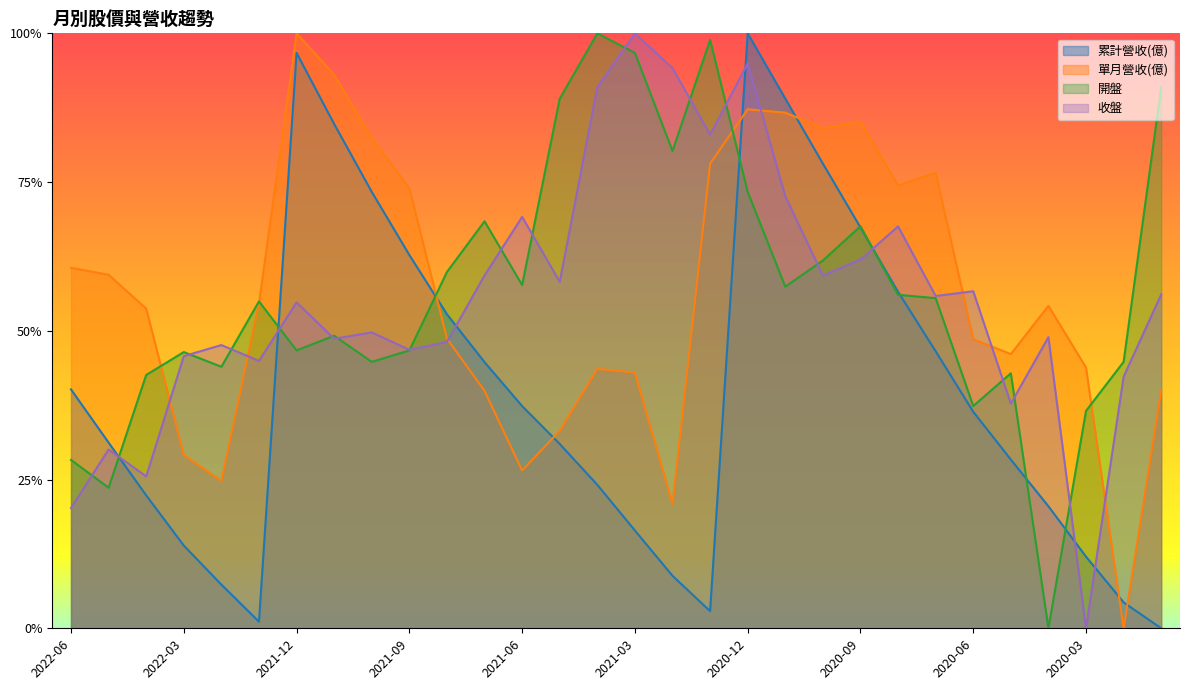

Reading left to right, transcribe all the data shown in this chart.

累計營收(億): 0.4	0.3	0.2	0.1	0.1	0.0	1.0	0.8	0.7	0.6	0.5	0.4	0.4	0.3	0.2	0.2	0.1	0.0	1.0	0.9	0.8	0.7	0.6	0.5	0.4	0.3	0.2	0.1	0.0	0.0
單月營收(億): 0.6	0.6	0.5	0.3	0.2	0.5	1.0	0.9	0.8	0.7	0.5	0.4	0.3	0.3	0.4	0.4	0.2	0.8	0.9	0.9	0.8	0.9	0.7	0.8	0.5	0.5	0.5	0.4	0.0	0.4
開盤: 0.3	0.2	0.4	0.5	0.4	0.5	0.5	0.5	0.4	0.5	0.6	0.7	0.6	0.9	1.0	1.0	0.8	1.0	0.7	0.6	0.6	0.7	0.6	0.6	0.4	0.4	0.0	0.4	0.4	0.9
收盤: 0.2	0.3	0.3	0.5	0.5	0.4	0.5	0.5	0.5	0.5	0.5	0.6	0.7	0.6	0.9	1.0	0.9	0.8	0.9	0.7	0.6	0.6	0.7	0.6	0.6	0.4	0.5	0.0	0.4	0.6